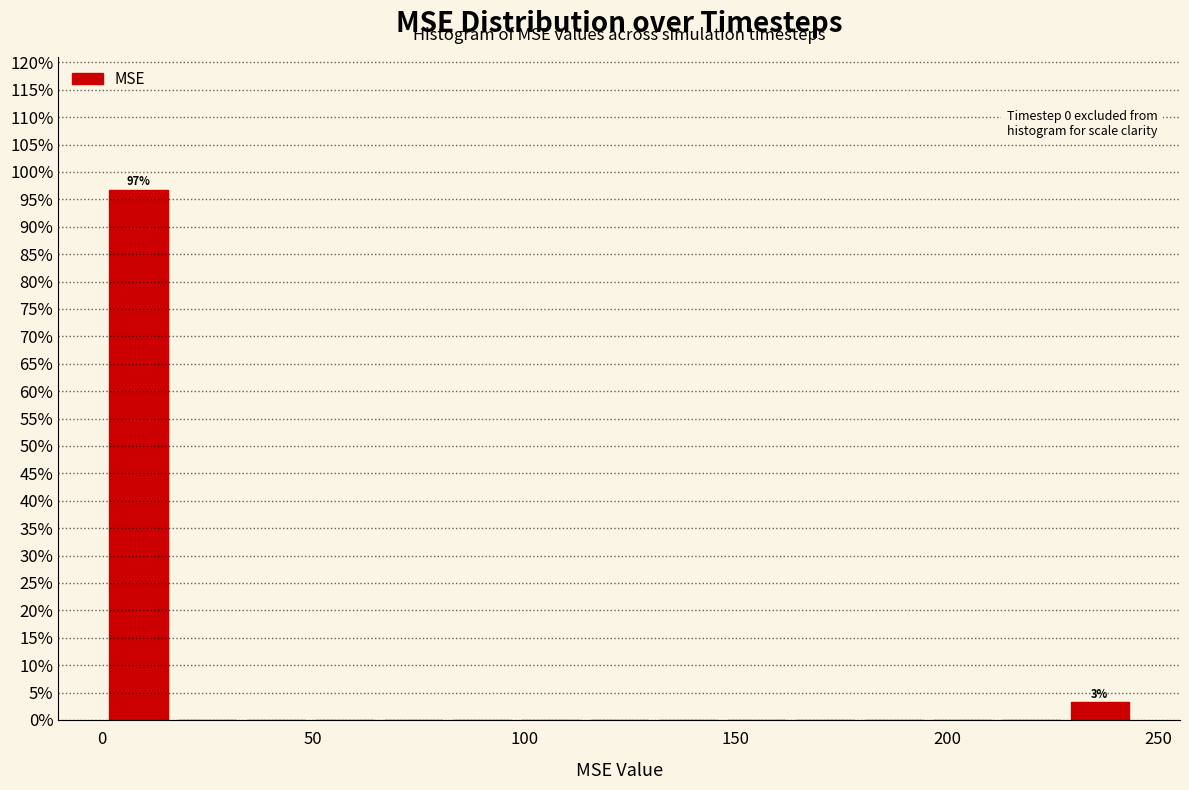

Read against the x-axis, roughly where is the centre of the tallest bar?

10